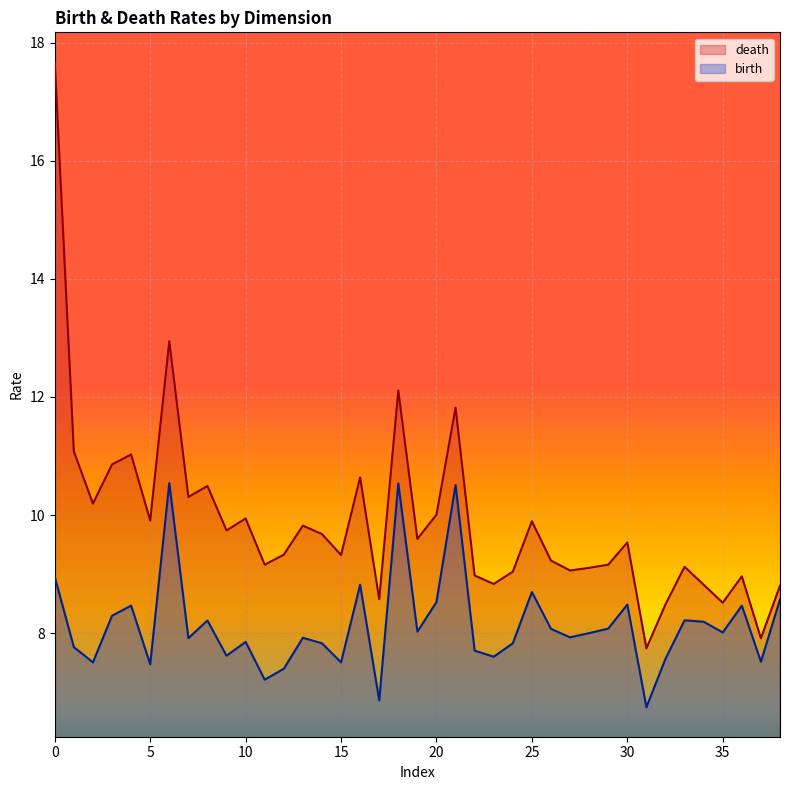

The value of birth at 1 is 12.5. True or false?

False